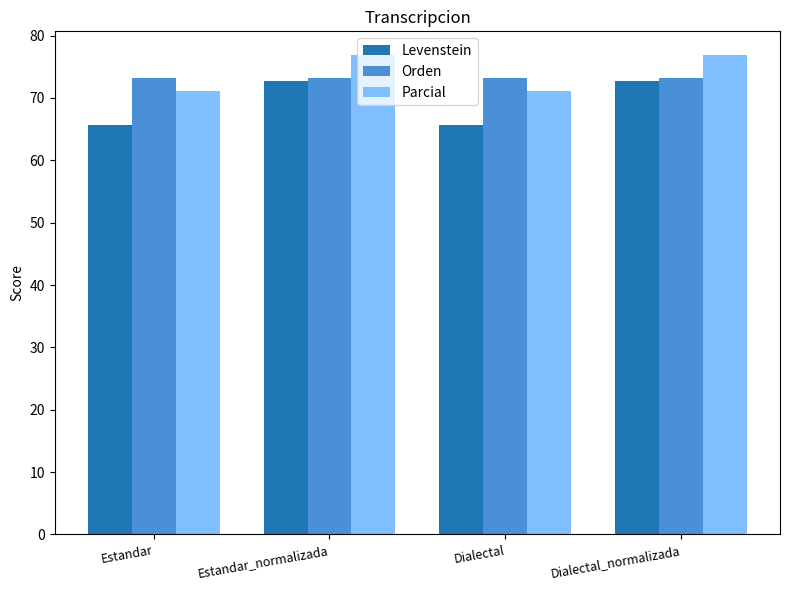

Which series has the largest total across all categories?

Parcial